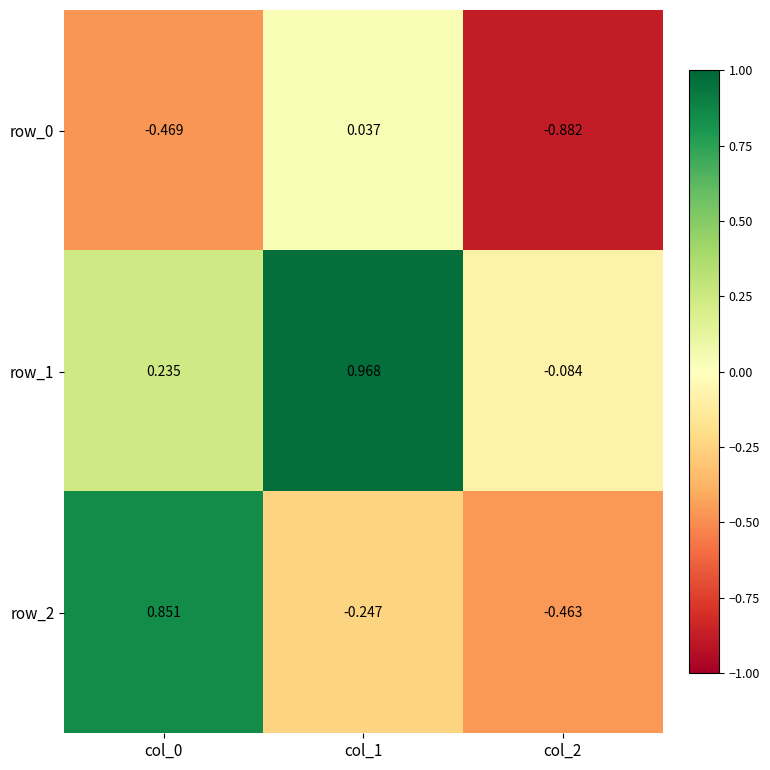

Between col_0 and col_1, which series saw the biggest shift?

row_2